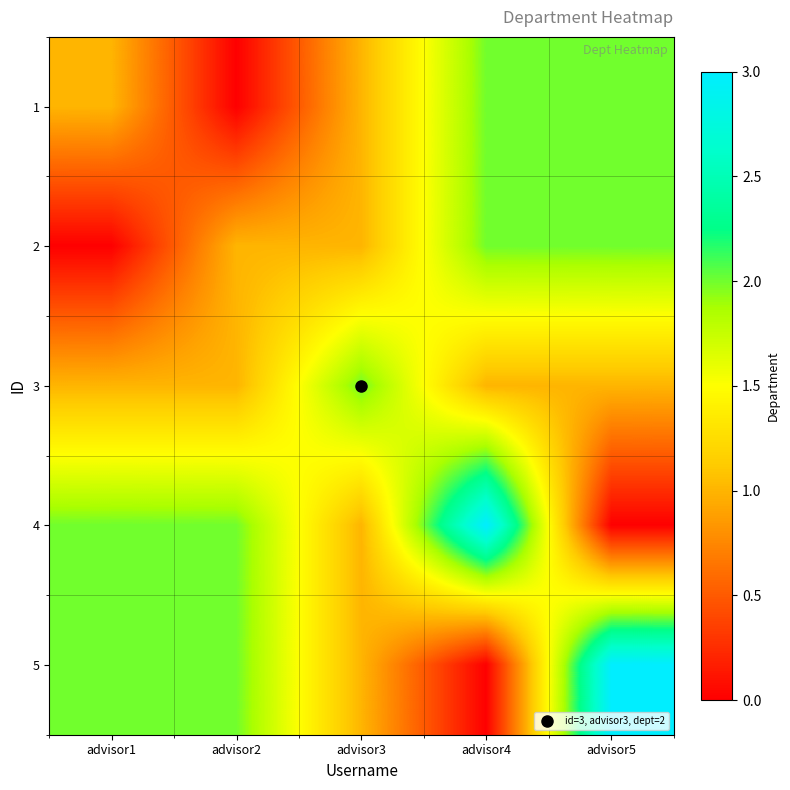

Between advisor5 and advisor2, which is larger?

advisor5